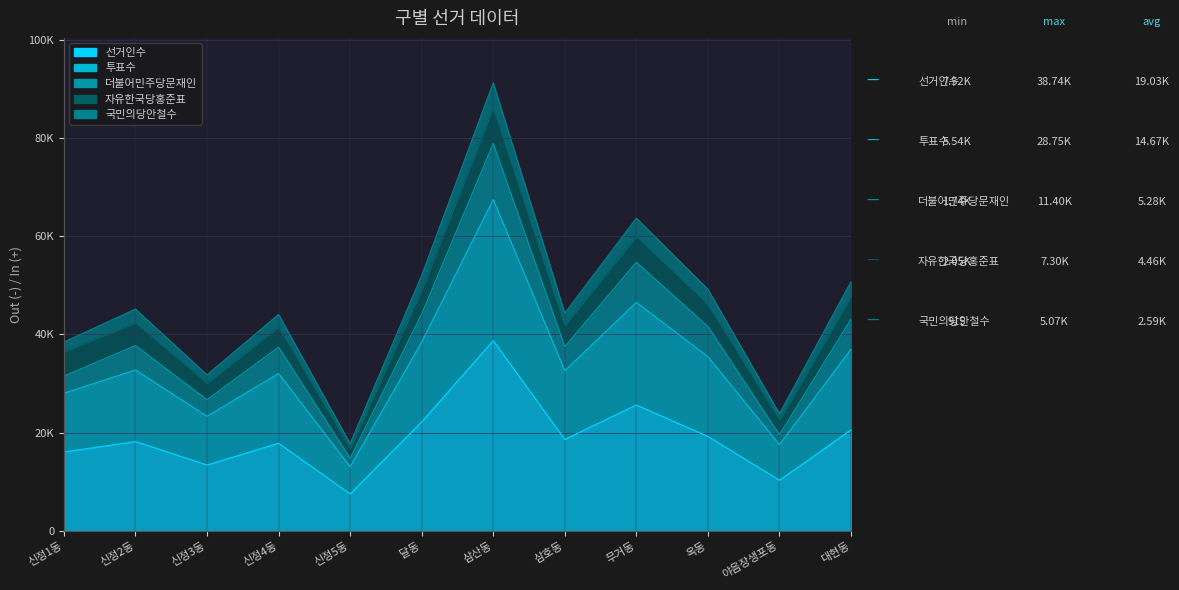

Where does the 더불어민주당문재인 series first go above 37730?

달동